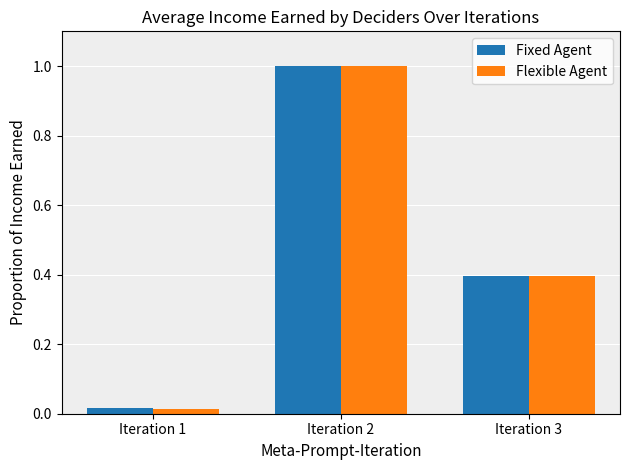

True or false: Fixed Agent has a value of 1.0 at Iteration 2.

True